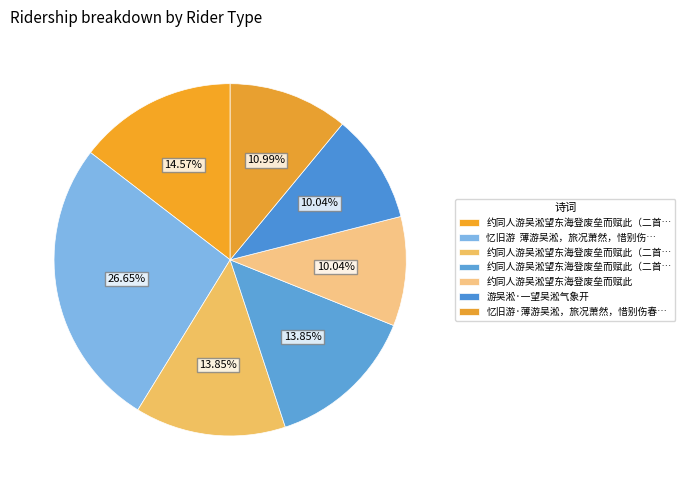

To the nearest percent, what is the average slice percentage?

14%